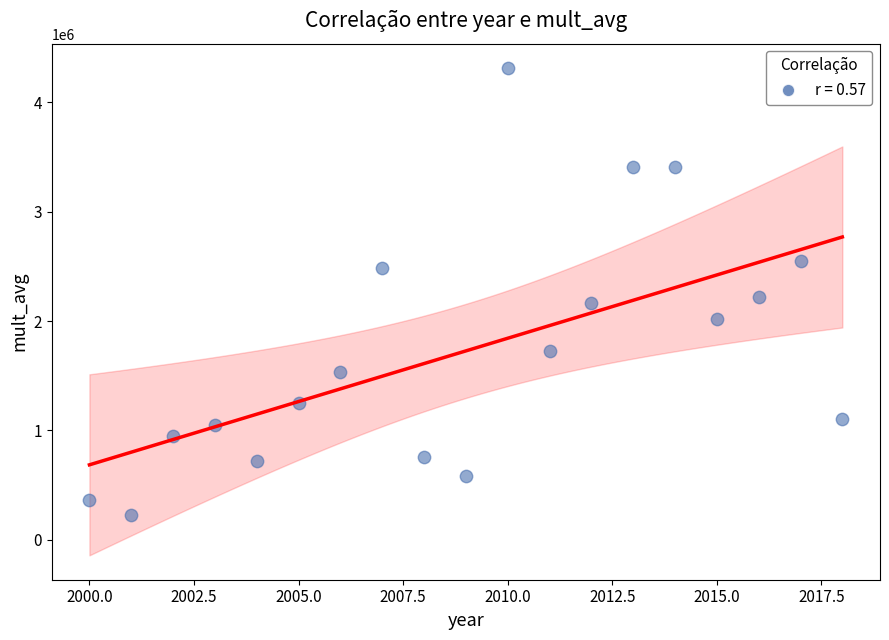

What is the range of X values (max minus min)?

18.0